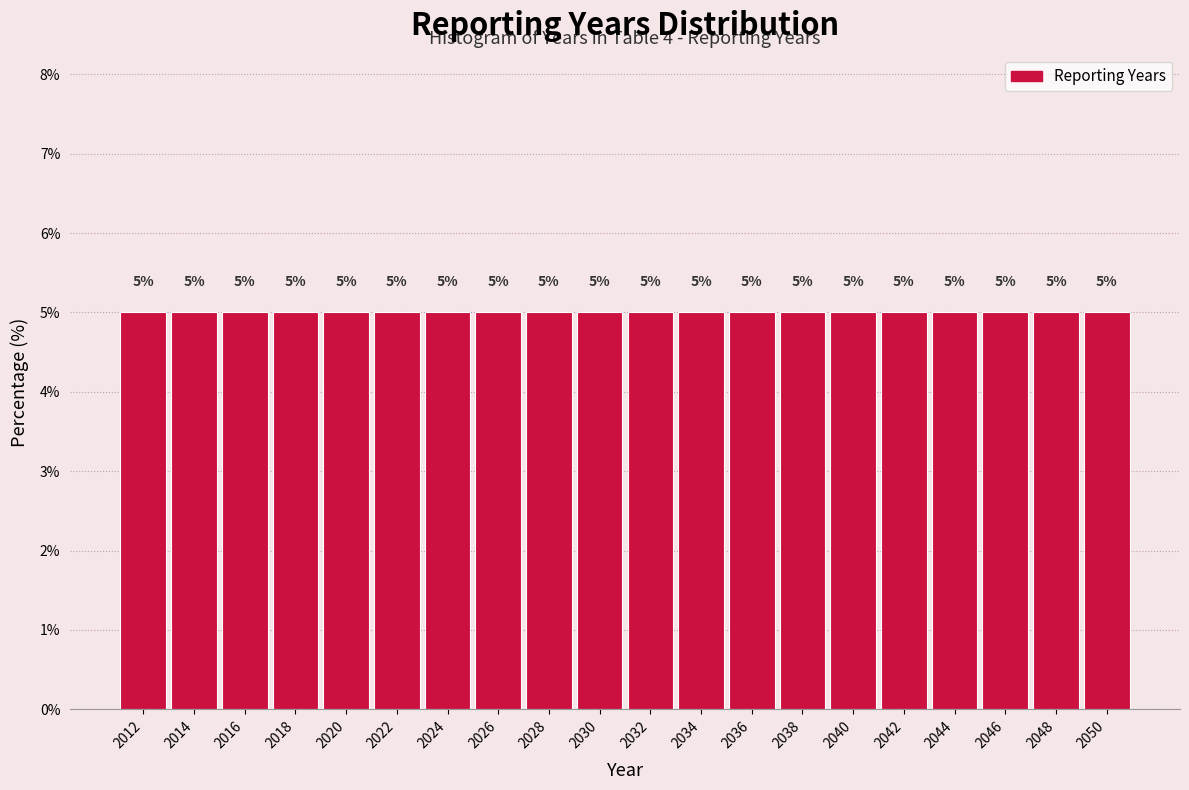

What is the height of the bar covering 2037 to 2039 on the x-axis?

5